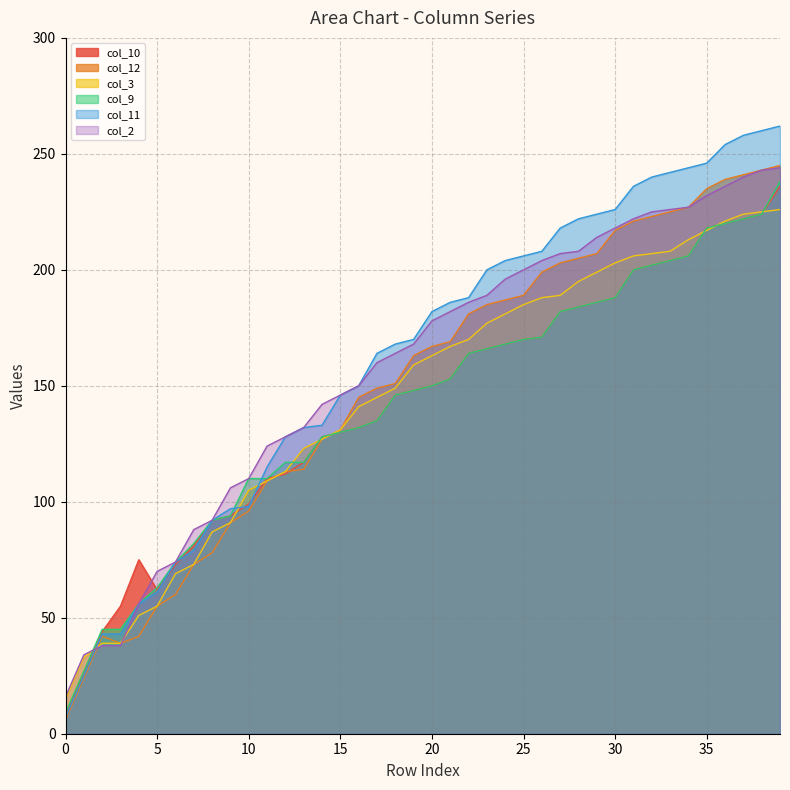

Does the chart display data point markers on the line(s)?

No